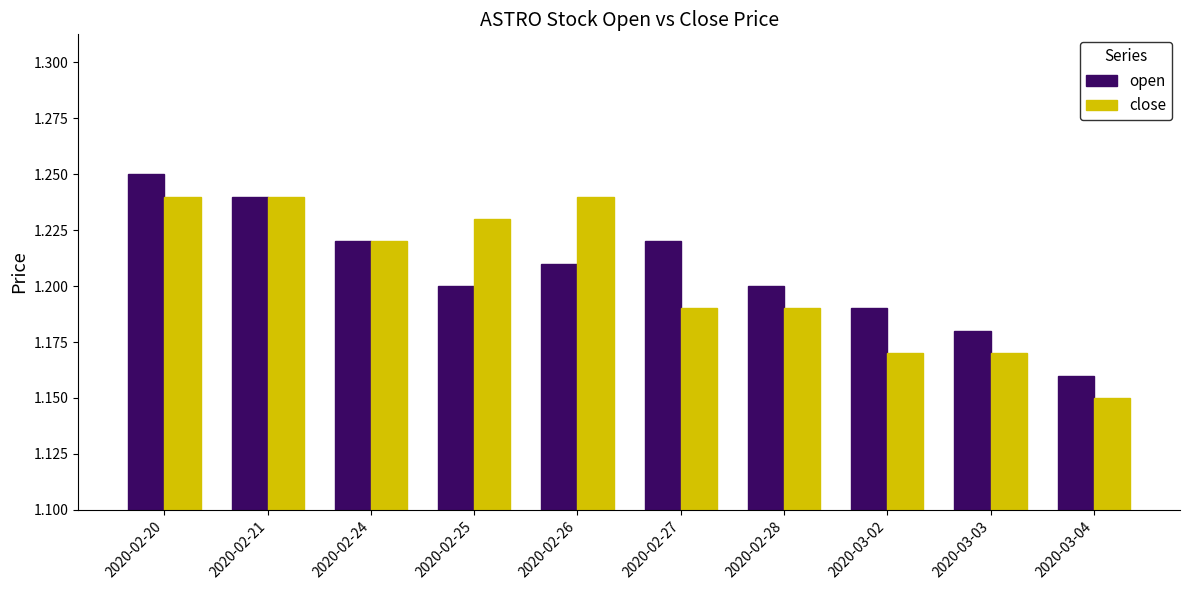

At which category does the chart reach its peak across all series?

2020-02-20